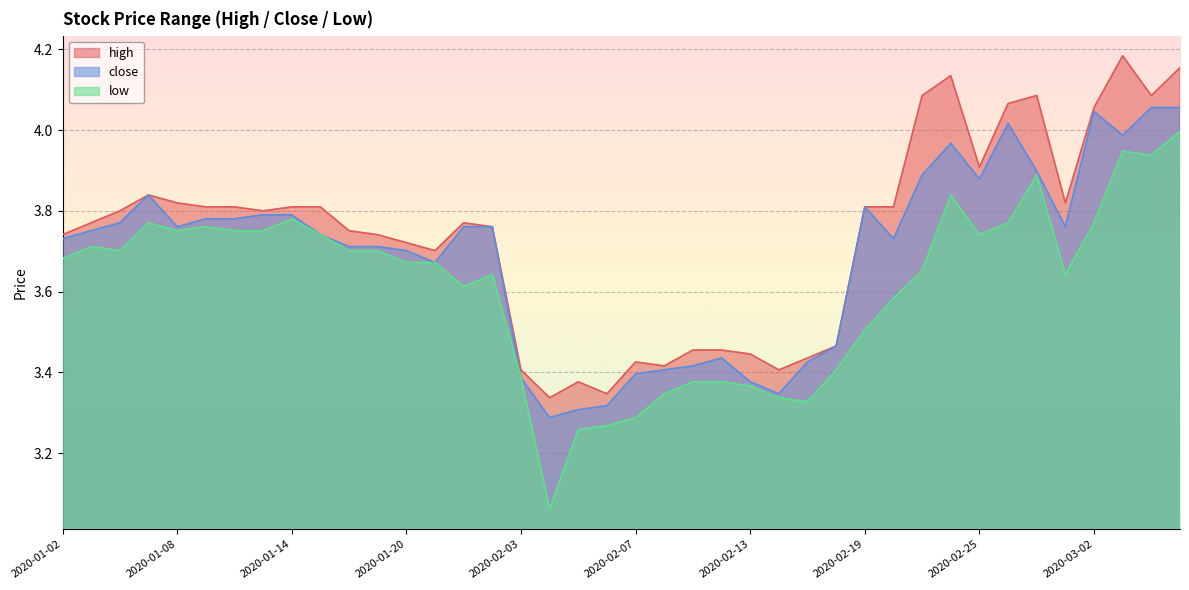

Which series has the largest total across all categories?

high